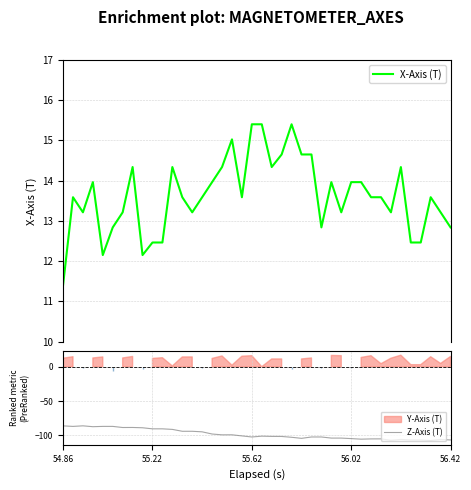

What is the difference between the maximum and minimum values in the Z-Axis (T) series?

21.4